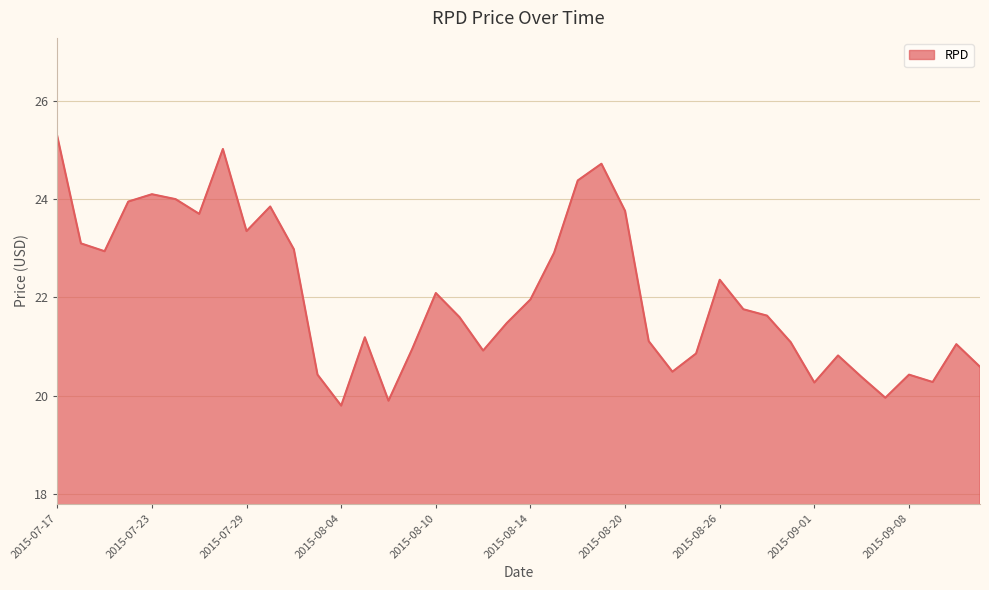

What is the greatest value displayed?

25.3